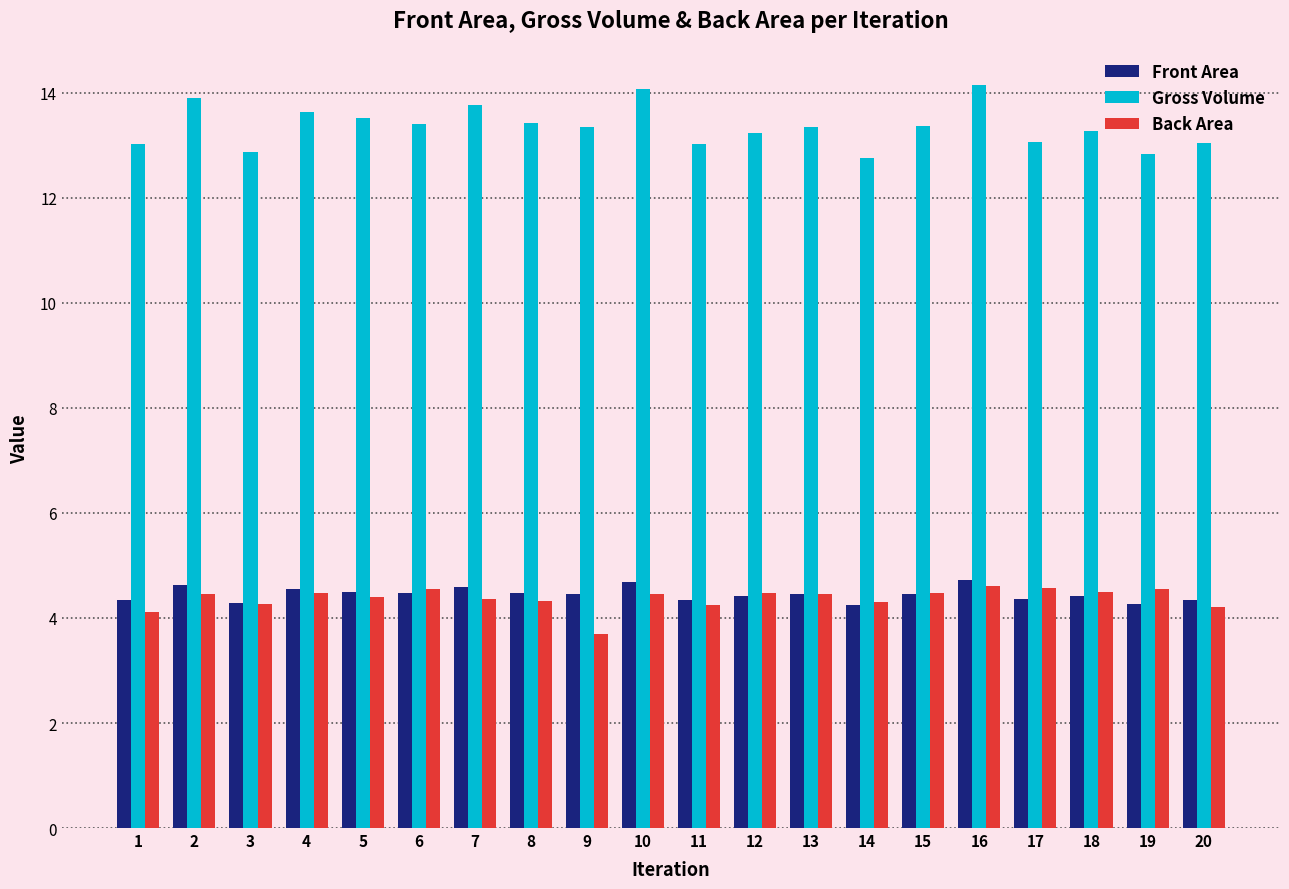

What is the spread (max minus min) of values at 12?

8.8